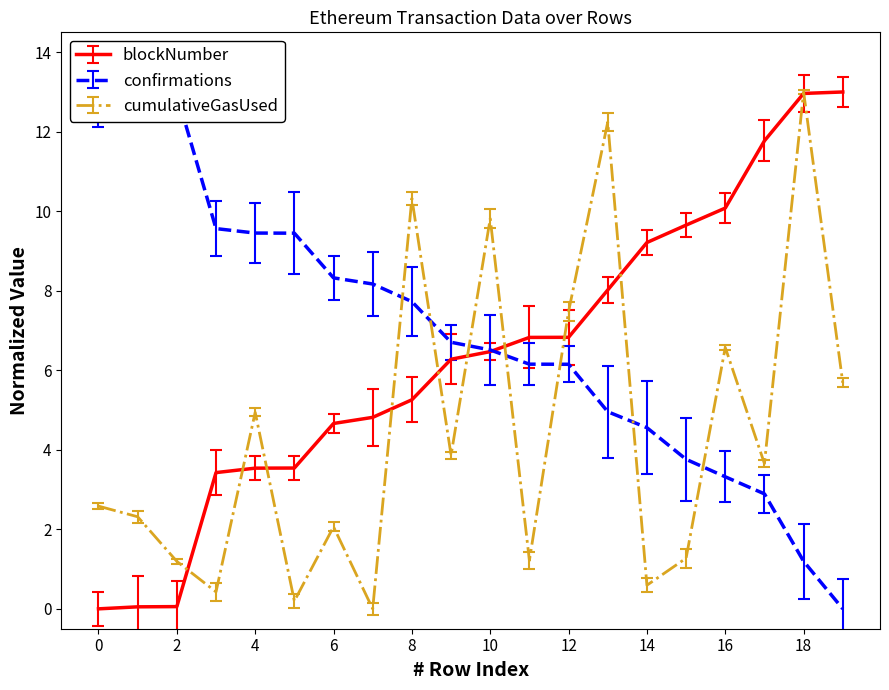

What is the value of the blockNumber point at the 14th from the left?

8.0